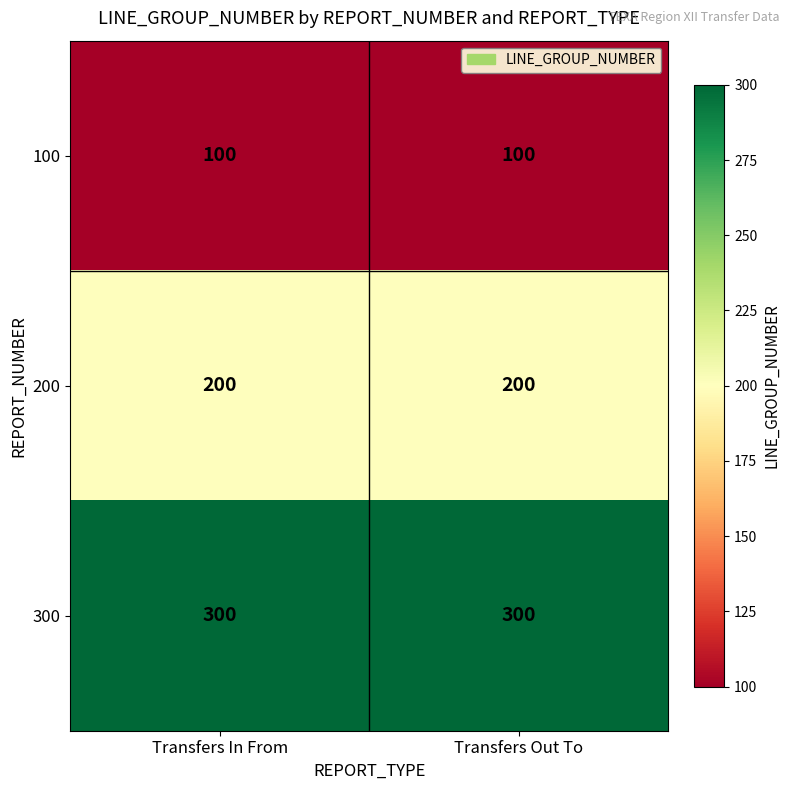

How many distinct data groups are displayed?

3